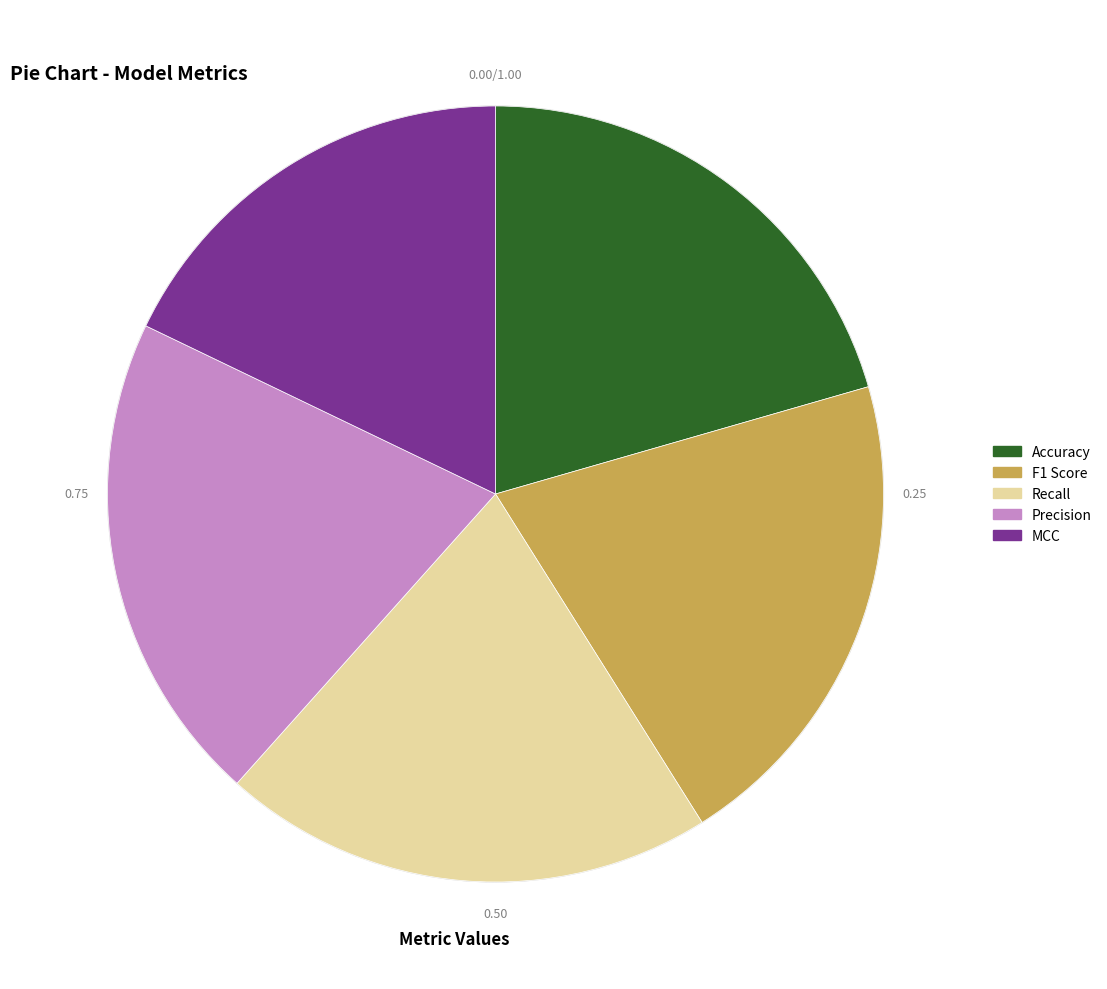

Is the sum of Accuracy and Recall greater than half?

No